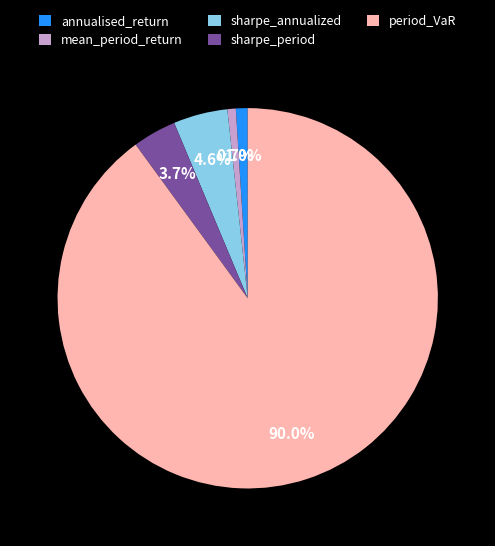

Is it true that sharpe_period is 4% of the pie?

True